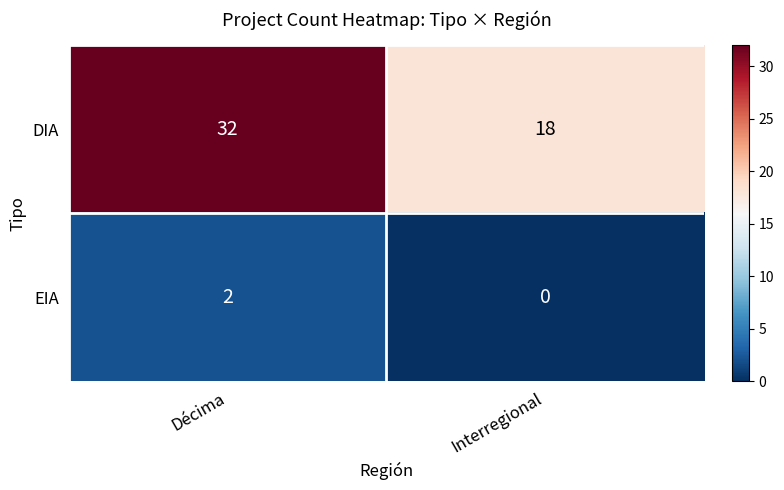

What is the maximum value shown in the chart?

32